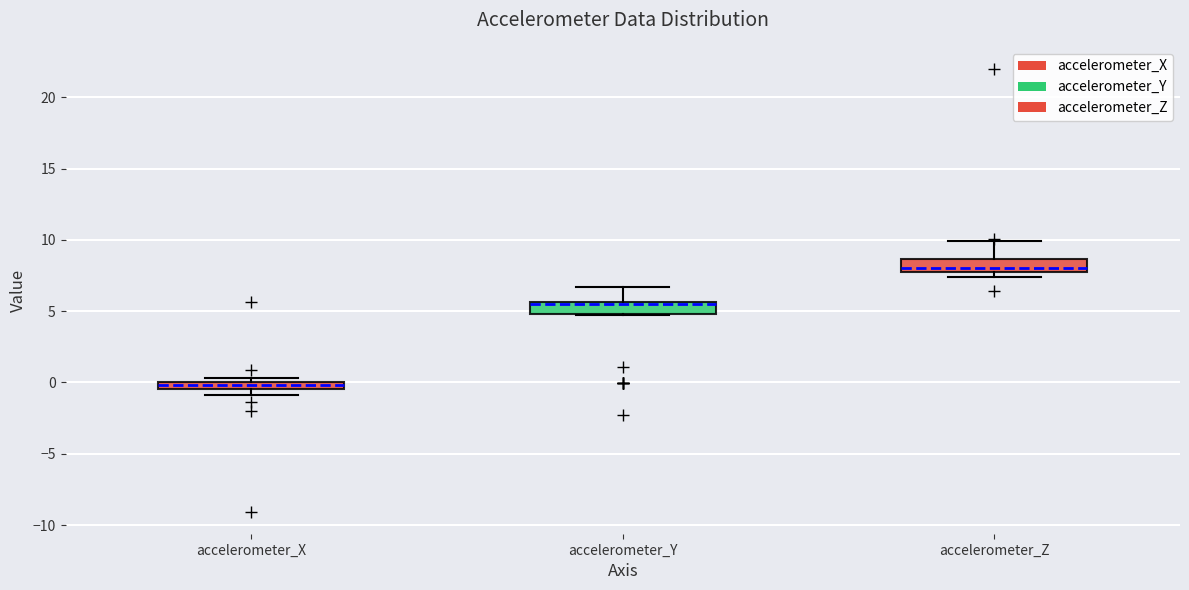

Where is the lower edge of the box for accelerometer_Z on the y-axis? The values are not printed on the chart, so give them approximately, as read against the axis.

7.5